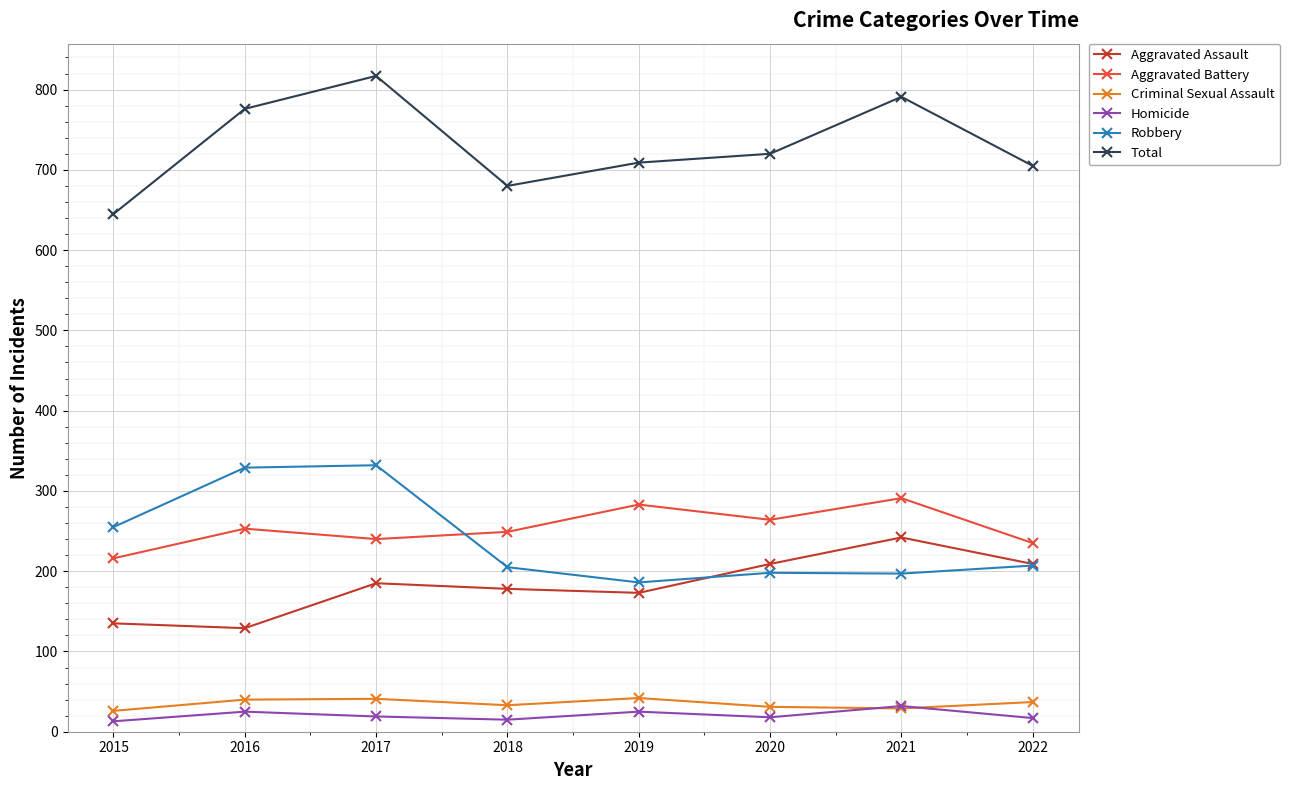

Which series has the largest total across all categories?

Total